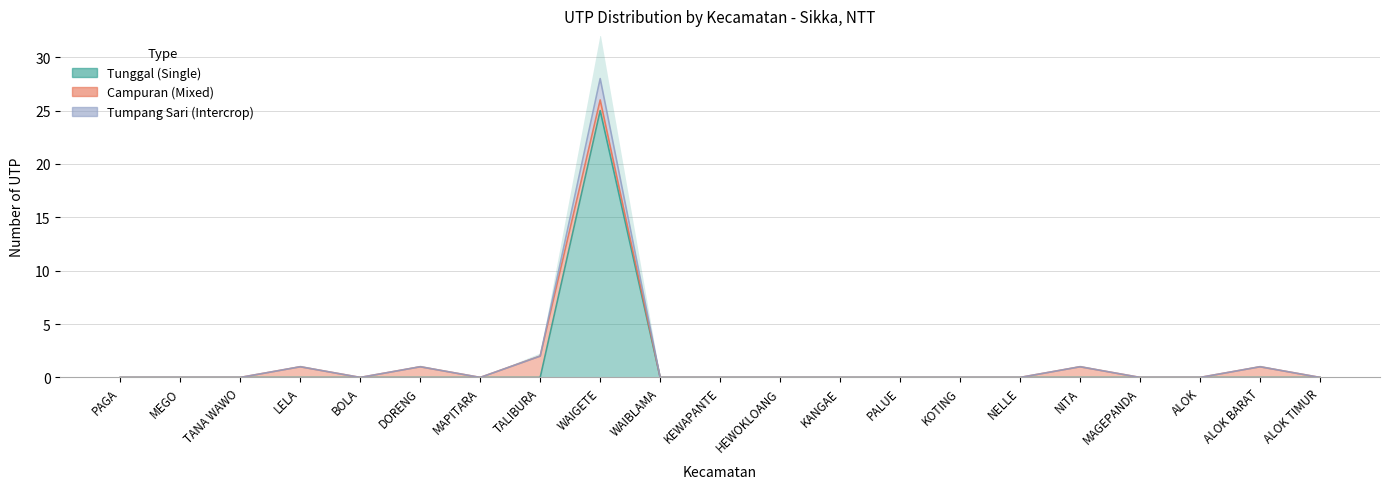

True or false: n_utp_tumpang_sari has more than 2 interior local peaks.

True